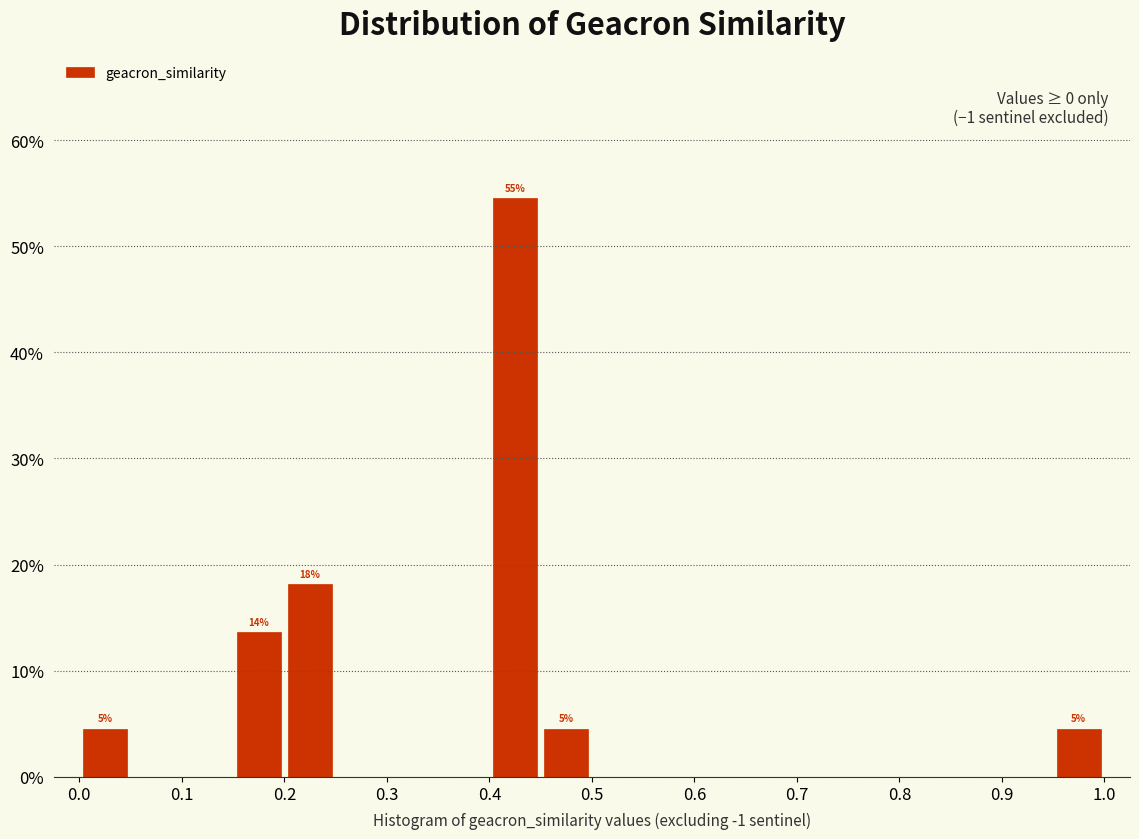

Which range on the x-axis has the tallest bar?

0.40 to 0.45